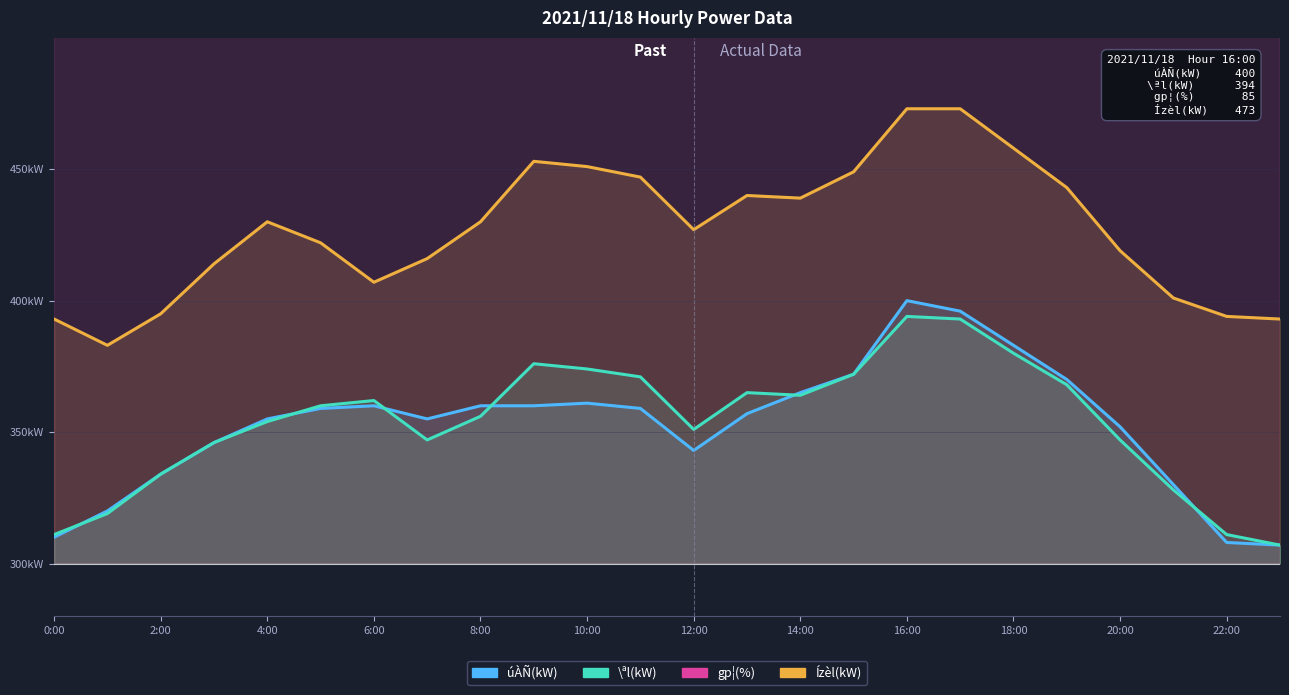

List the series in order of their peak value, lowest first.

\ªl(kW), úÀÑ(kW), Ízèl(kW), gp¦(%)